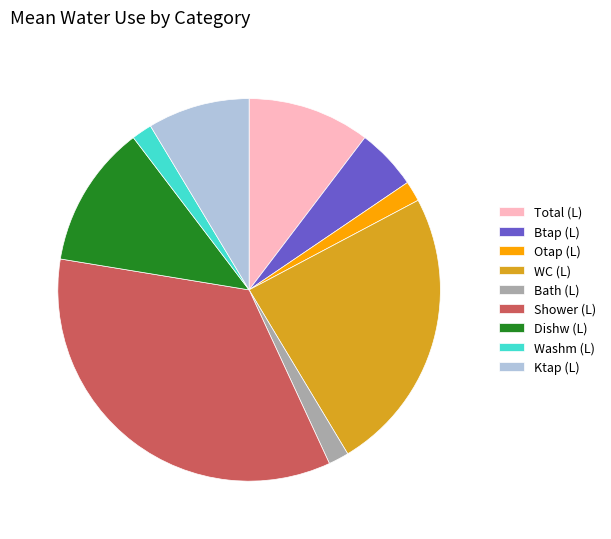

Does any single category account for the majority?

No